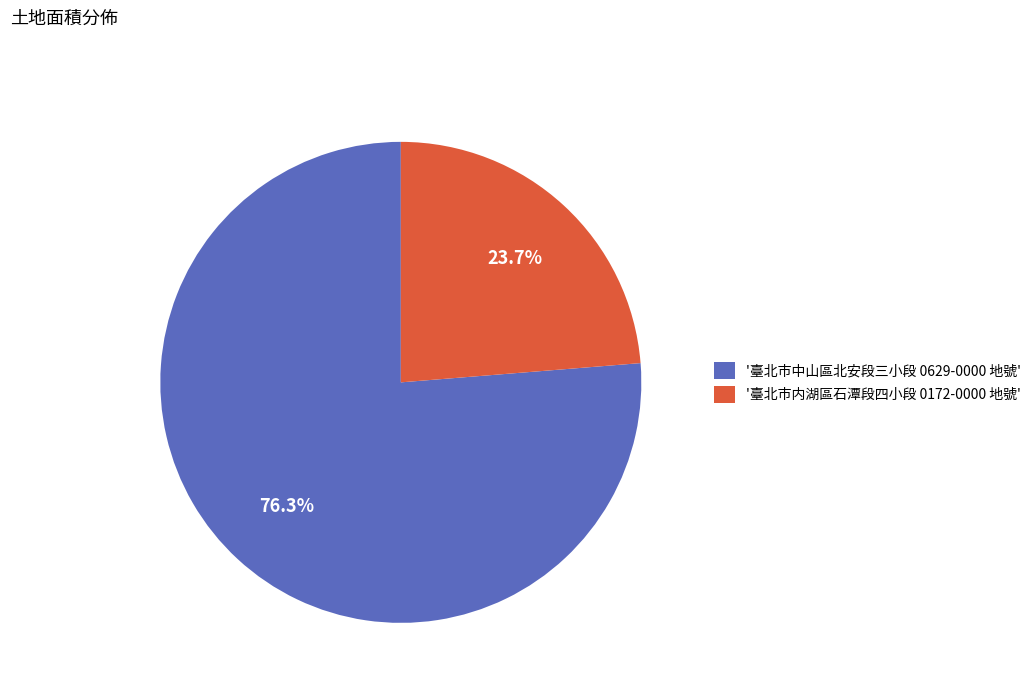

Approximately how many times larger is the value at '臺北市内湖區石潭段四小段 0172-0000 地號' compared to '臺北市中山區北安段三小段 0629-0000 地號'?

0.3